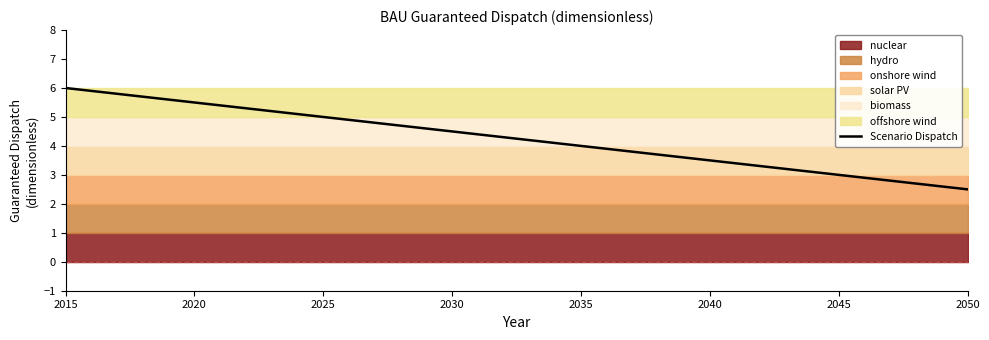

What is the sum of the values at 2045 and 2025?

8.0